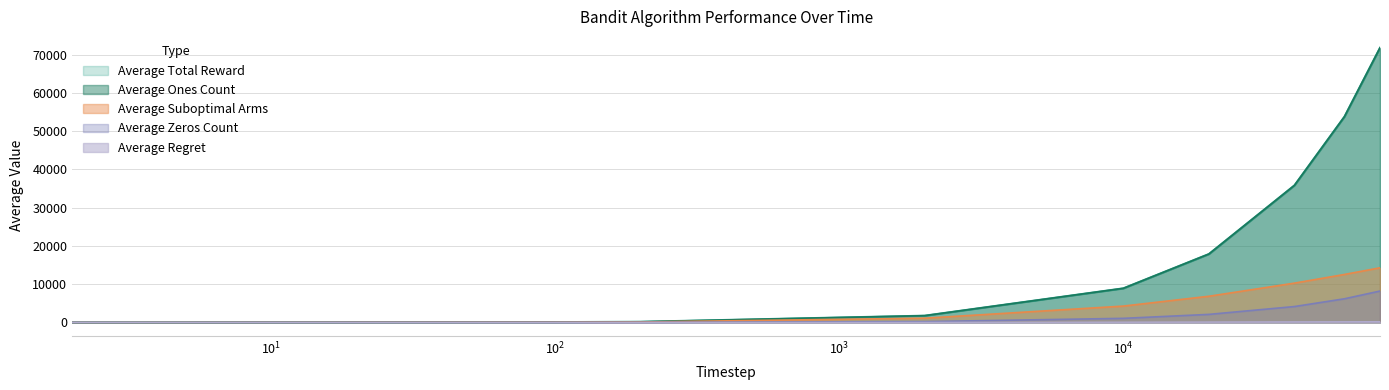

Rank the series by their maximum value, from highest to lowest.

Average Total Reward, Average Ones Count, Average Suboptimal Arms, Average Zeros Count, Average Regret